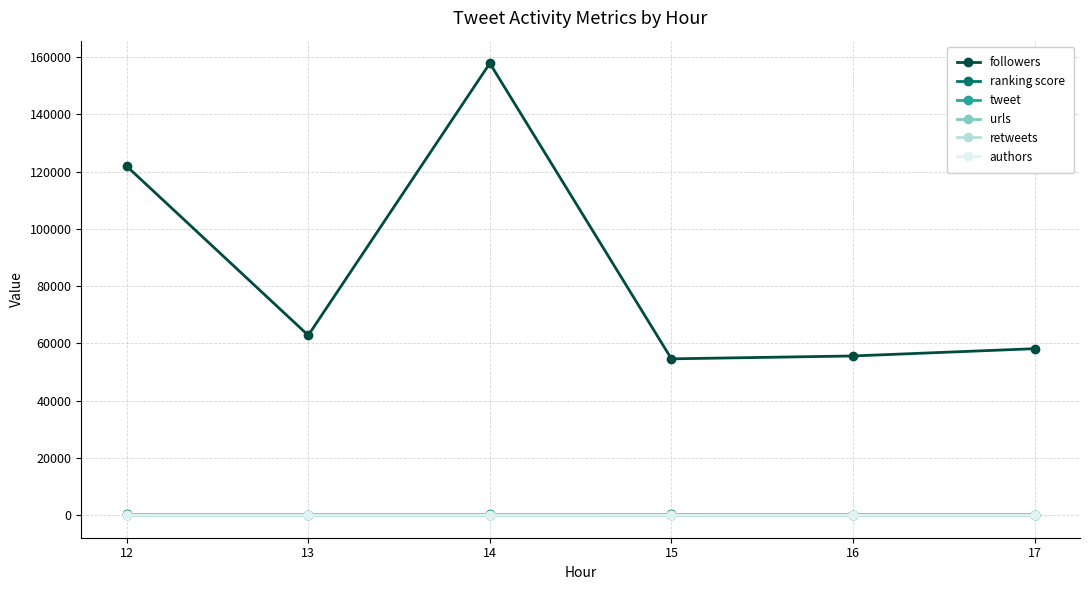

True or false: ranking score has a value of 253.1 at 12.

True